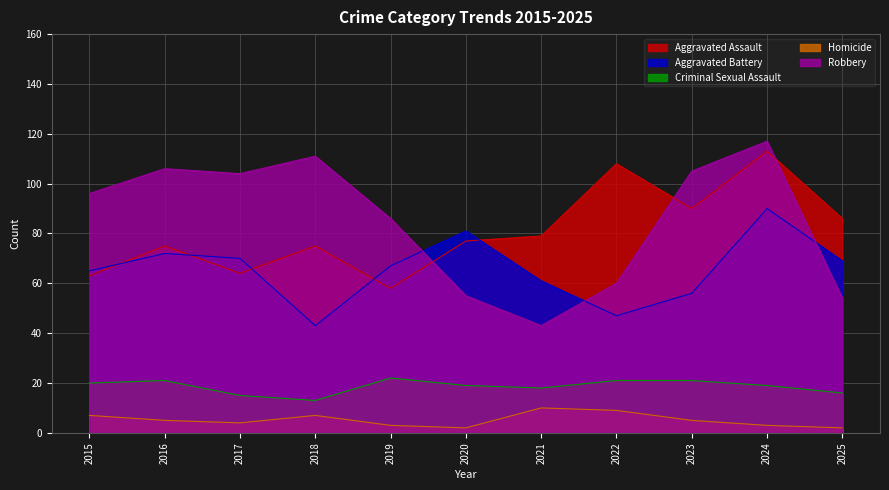

Rank the categories by Robbery value from highest to lowest.

2024, 2018, 2016, 2023, 2017, 2015, 2019, 2022, 2020, 2025, 2021